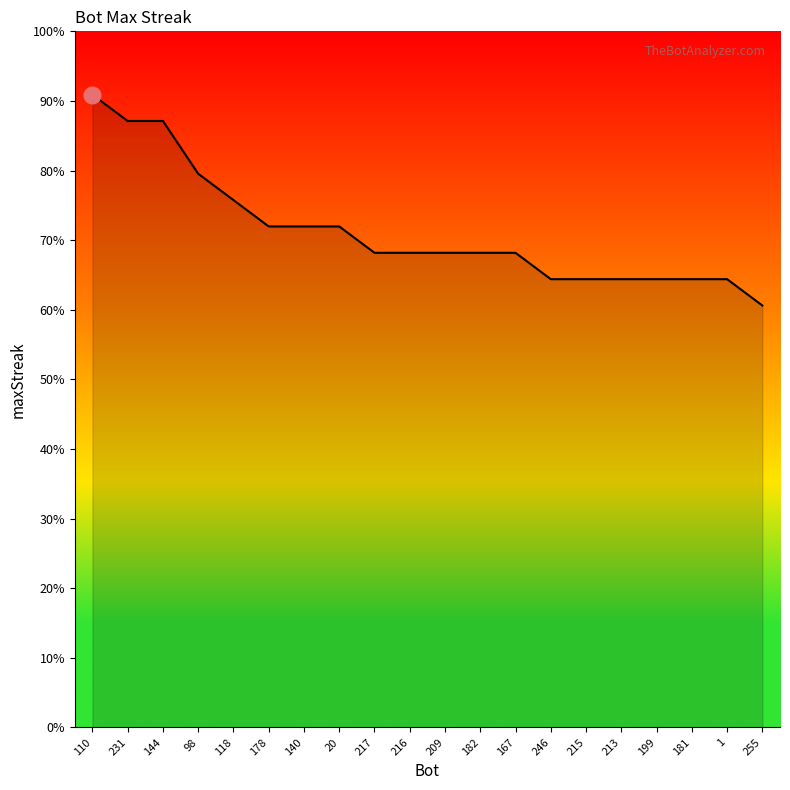

Does the chart have visible grid lines?

No